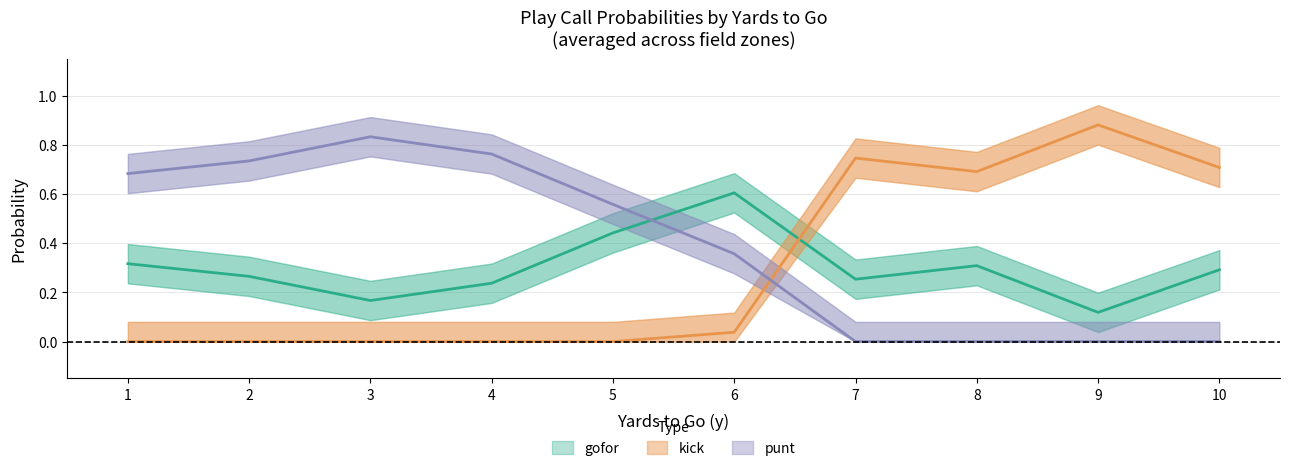

At 5, list the series in order from largest to smallest.

punt, gofor, kick